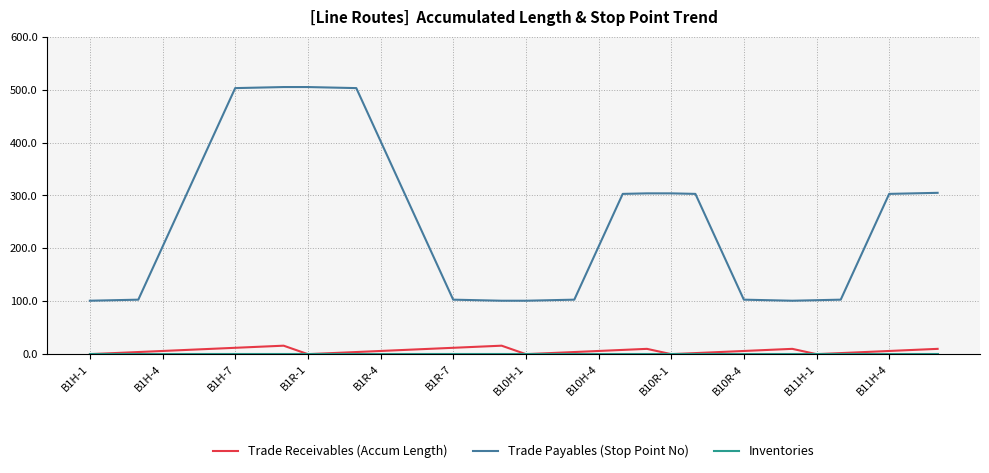

True or false: Trade Receivables (Accum Length) and Trade Payables (Stop Point No) intersect in this chart.

False